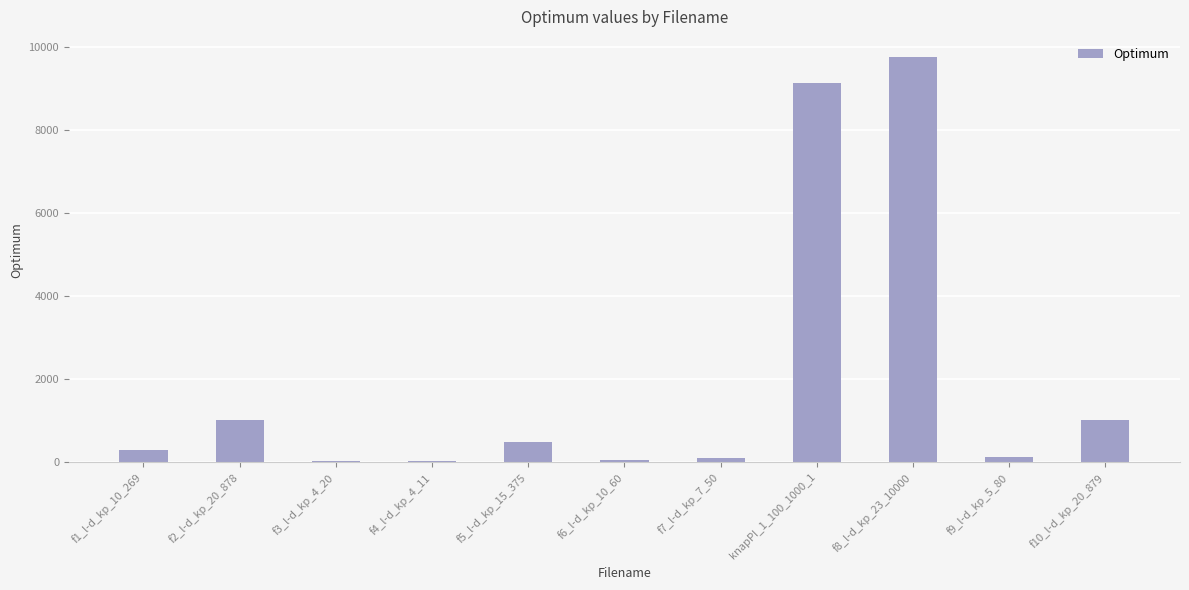

Count the number of categories in the chart.

11